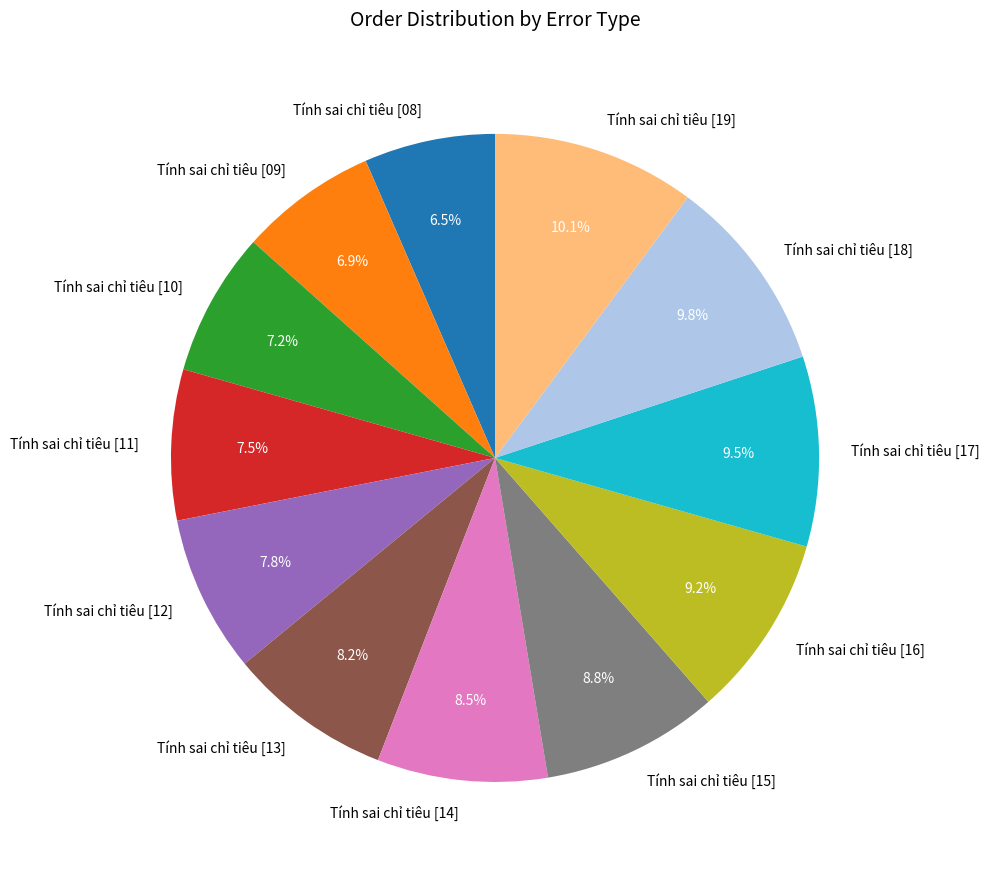

Is there a majority slice in this chart?

No